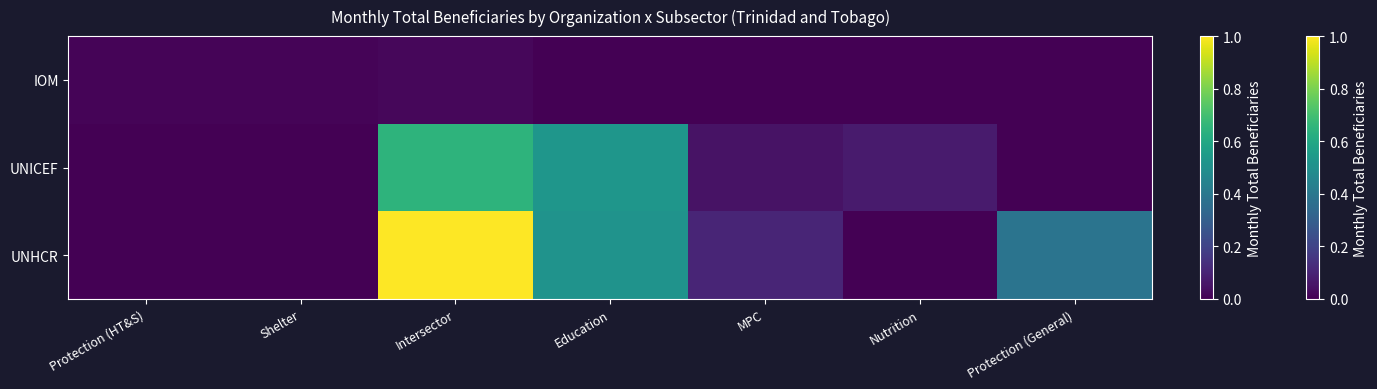

What is the maximum value shown in the chart?

1.0